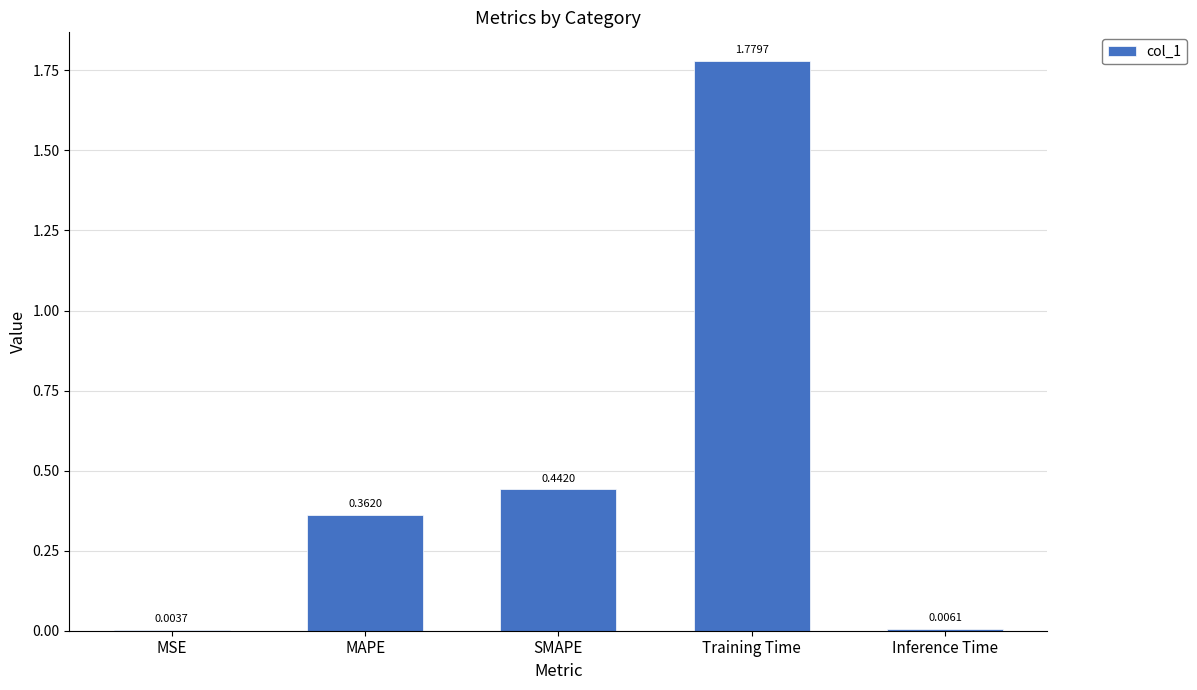

What is the change in value from MAPE to SMAPE?

+0.1